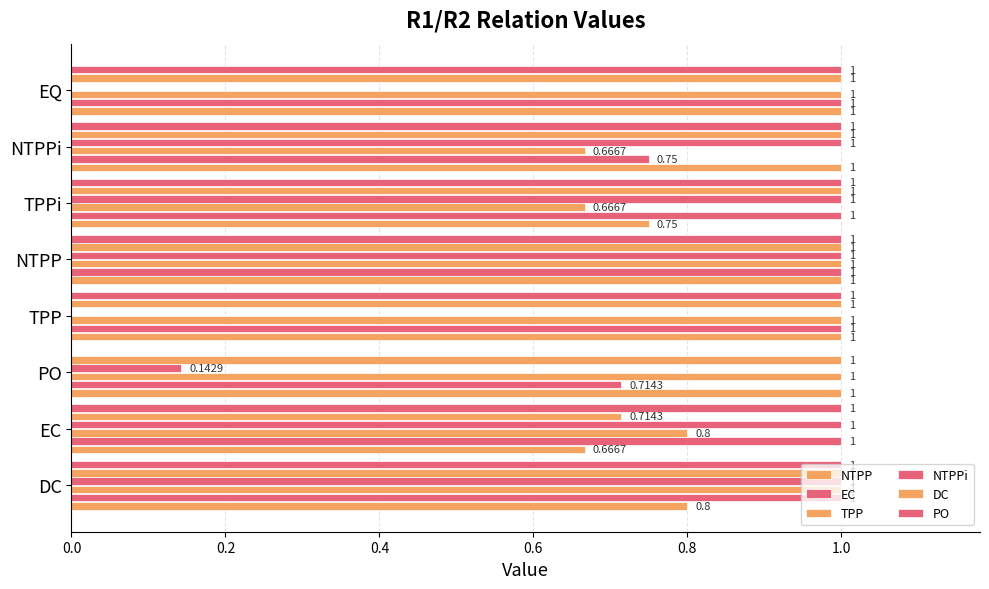

Count the number of data series in this chart.

6